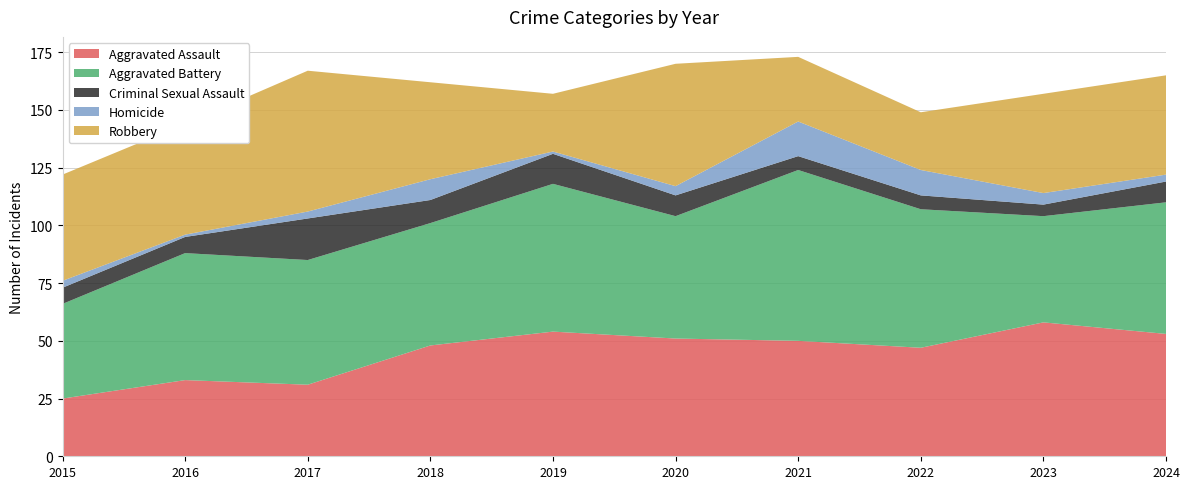

Reading left to right, list all the values displayed in this chart.

Aggravated Assault: 2015=25	2016=33	2017=31	2018=48	2019=54	2020=51	2021=50	2022=47	2023=58	2024=53
Aggravated Battery: 2015=41	2016=55	2017=54	2018=53	2019=64	2020=53	2021=74	2022=60	2023=46	2024=57
Criminal Sexual Assault: 2015=7	2016=7	2017=18	2018=10	2019=13	2020=9	2021=6	2022=6	2023=5	2024=9
Homicide: 2015=3	2016=1	2017=3	2018=9	2019=1	2020=4	2021=15	2022=11	2023=5	2024=3
Robbery: 2015=46	2016=48	2017=61	2018=42	2019=25	2020=53	2021=28	2022=25	2023=43	2024=43